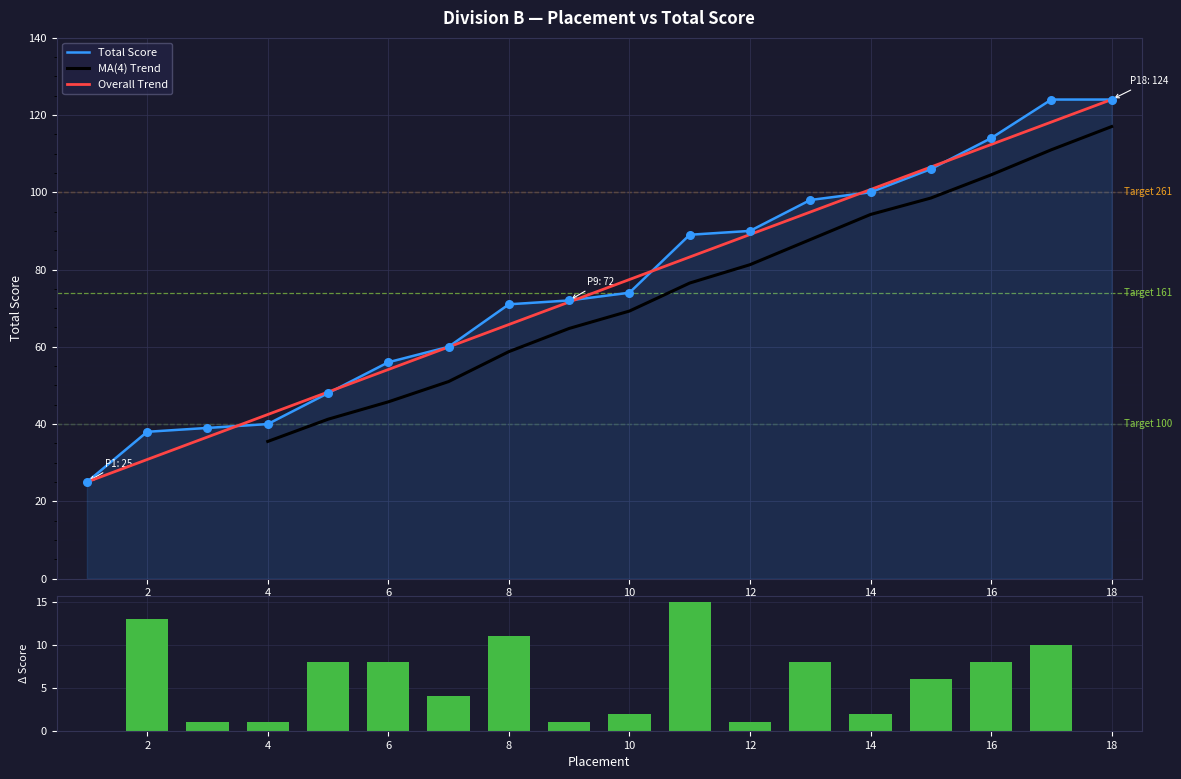

What is the ratio of the value at 2 to the value at 12?

0.4